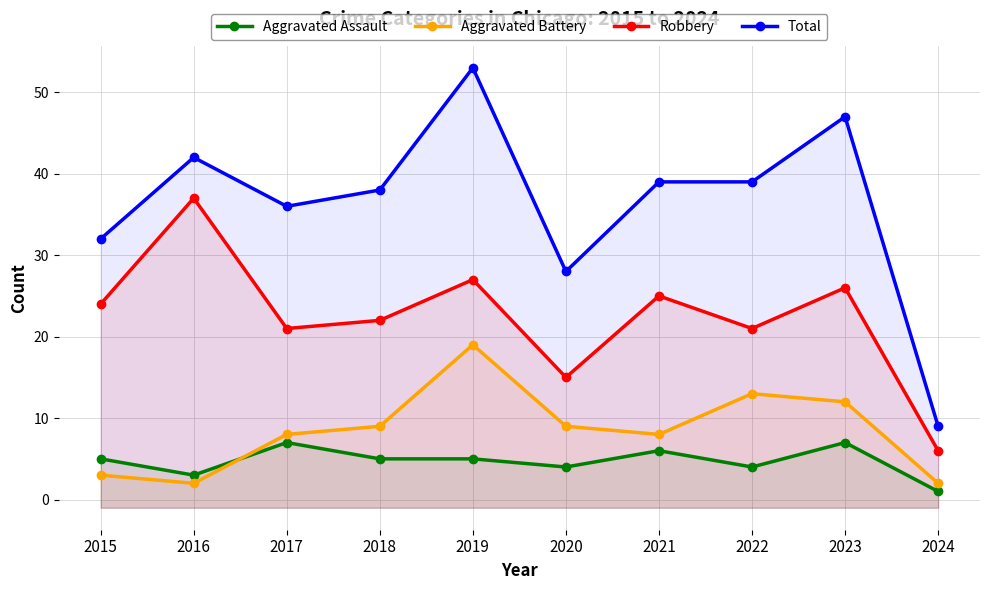

What is the difference between the highest and lowest values at 2022?

35